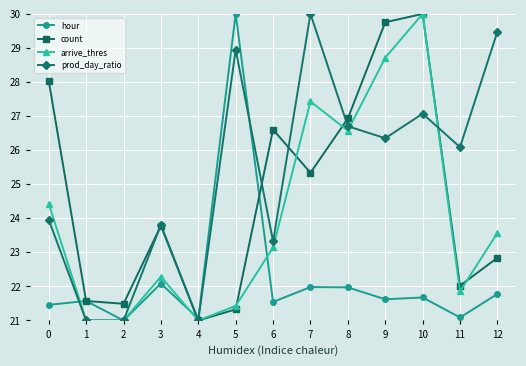

What is the value of the count point at the 9th from the left?

26.9